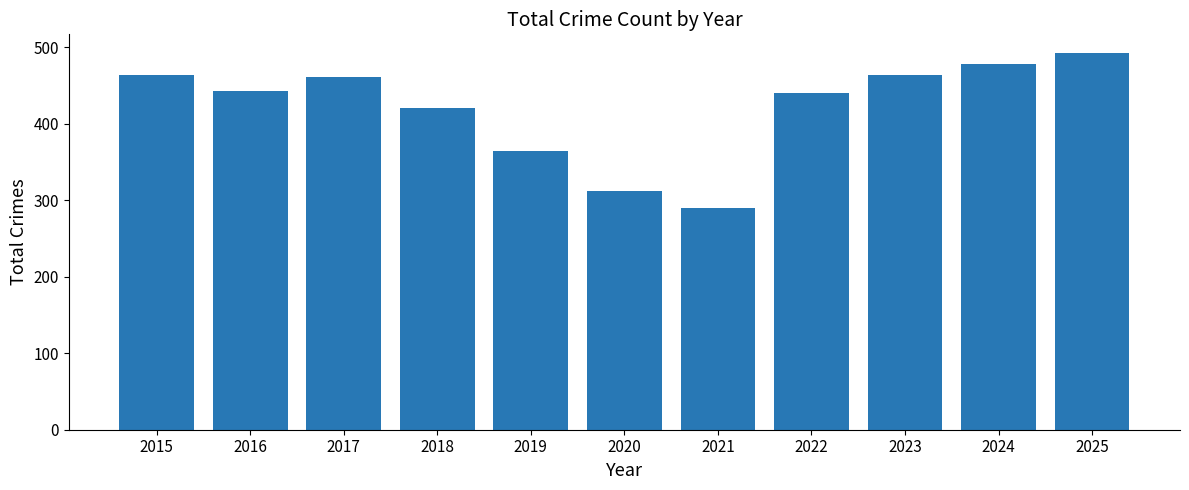

Approximately how many times larger is the value at 2025 compared to 2023?

1.1